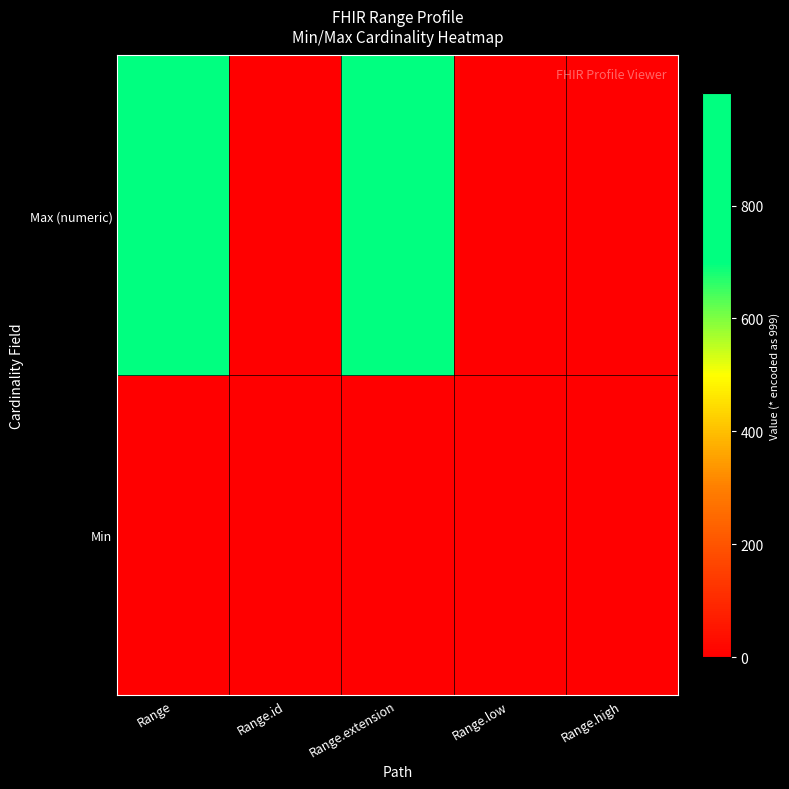

List the series in order of their peak value, lowest first.

Min, Max (numeric)